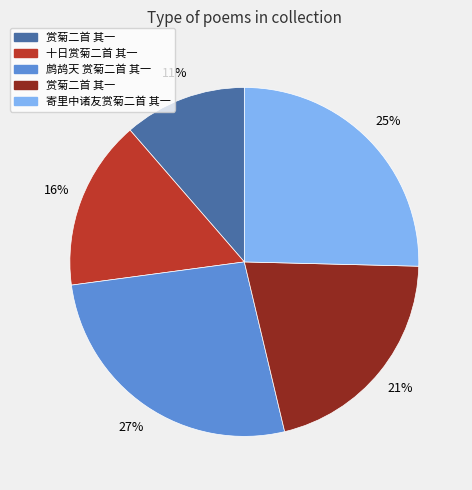

Does any single category account for the majority?

No